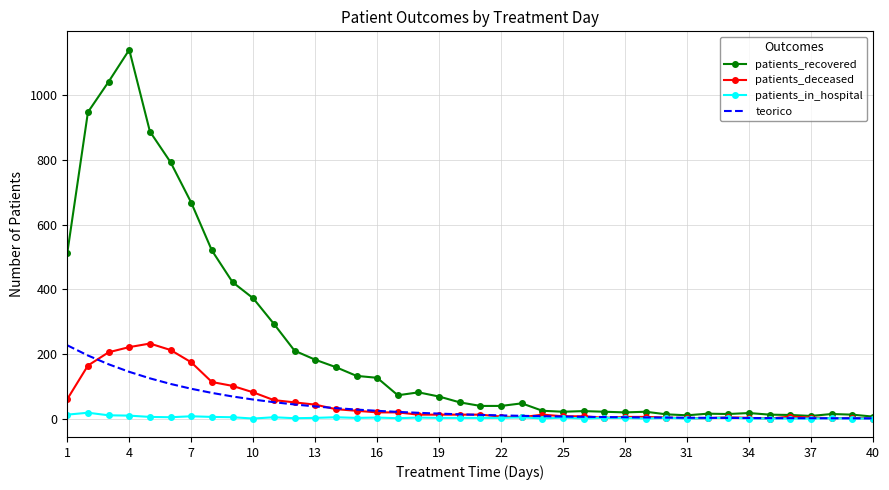

Which series has the largest total across all categories?

patients_recovered